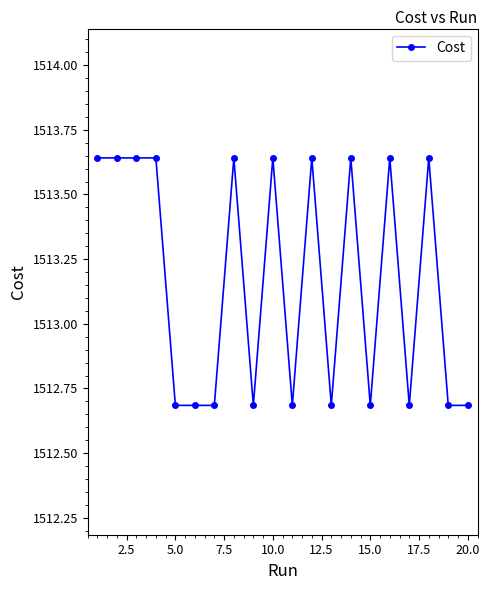

What is the sum of all values?

30263.3